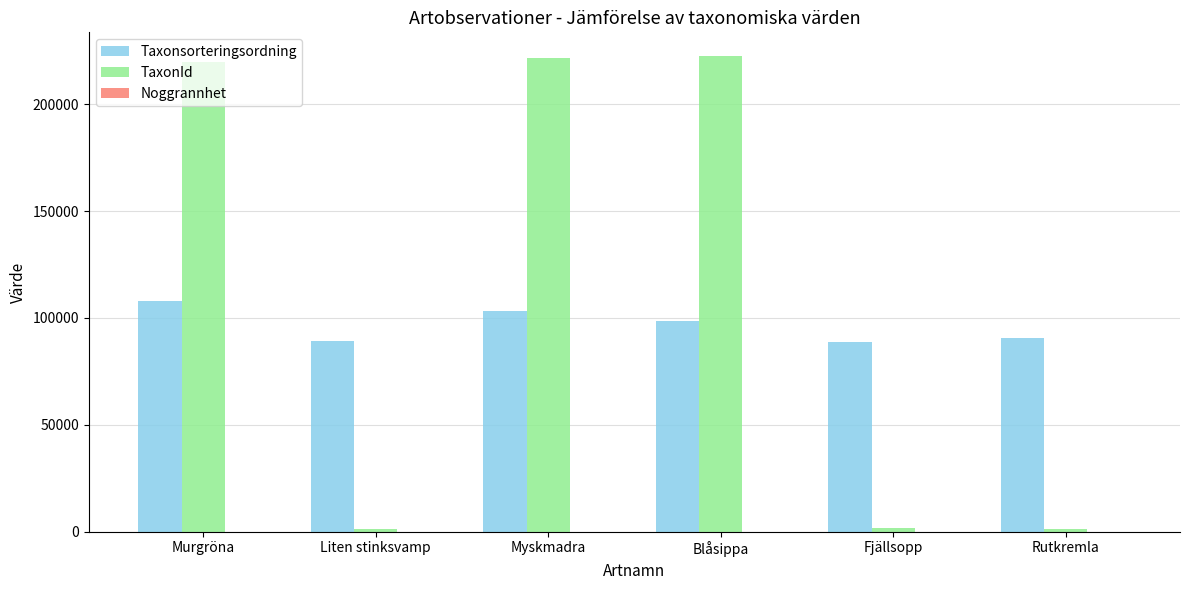

Which series has the largest total across all categories?

TaxonId